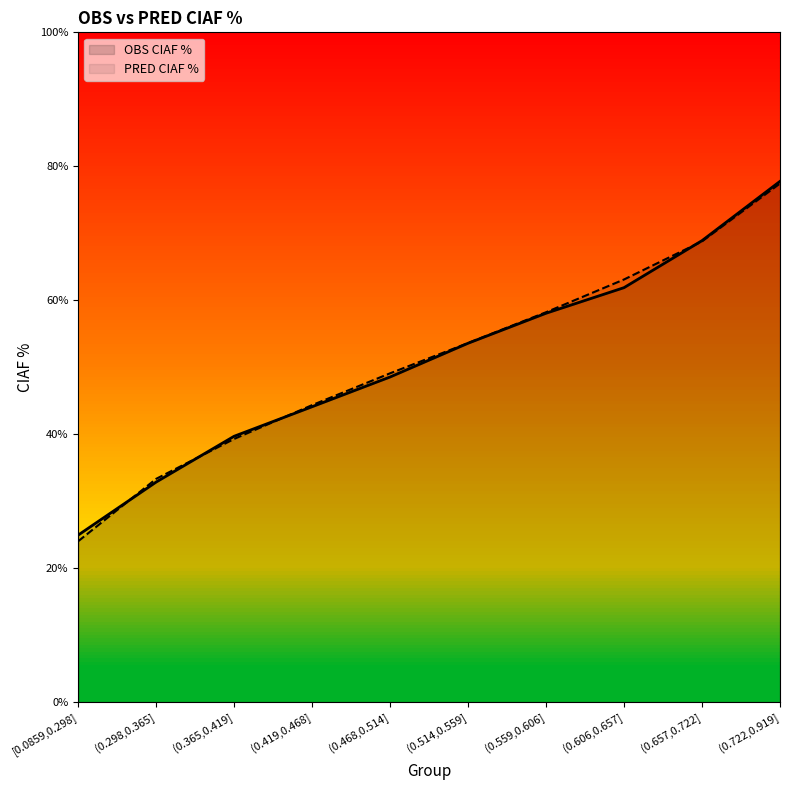

How many series are shown in this chart?

2